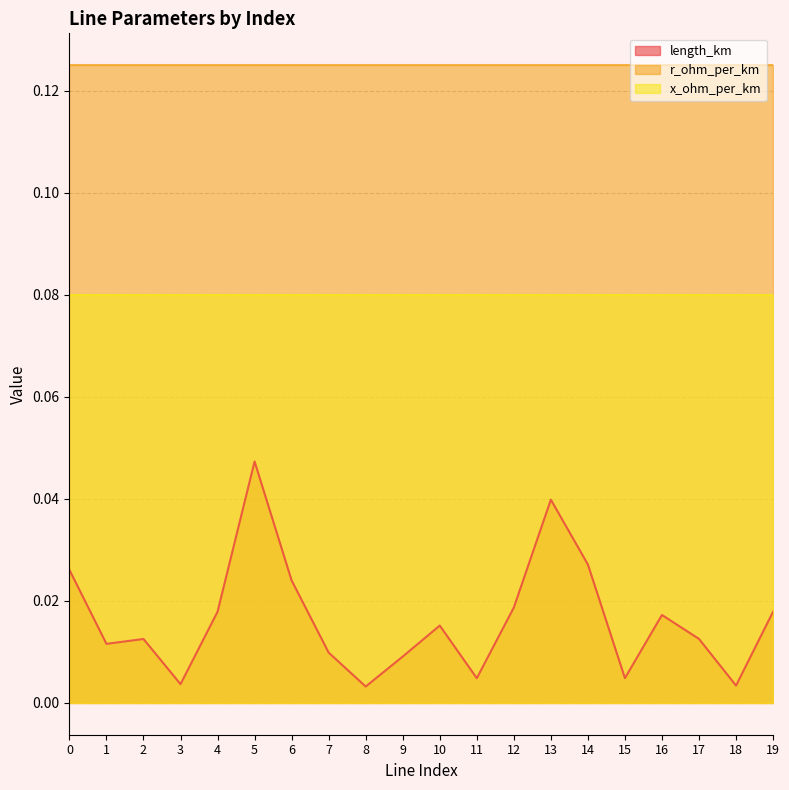

The length_km series shows 0.0 at 3. True or false?

True